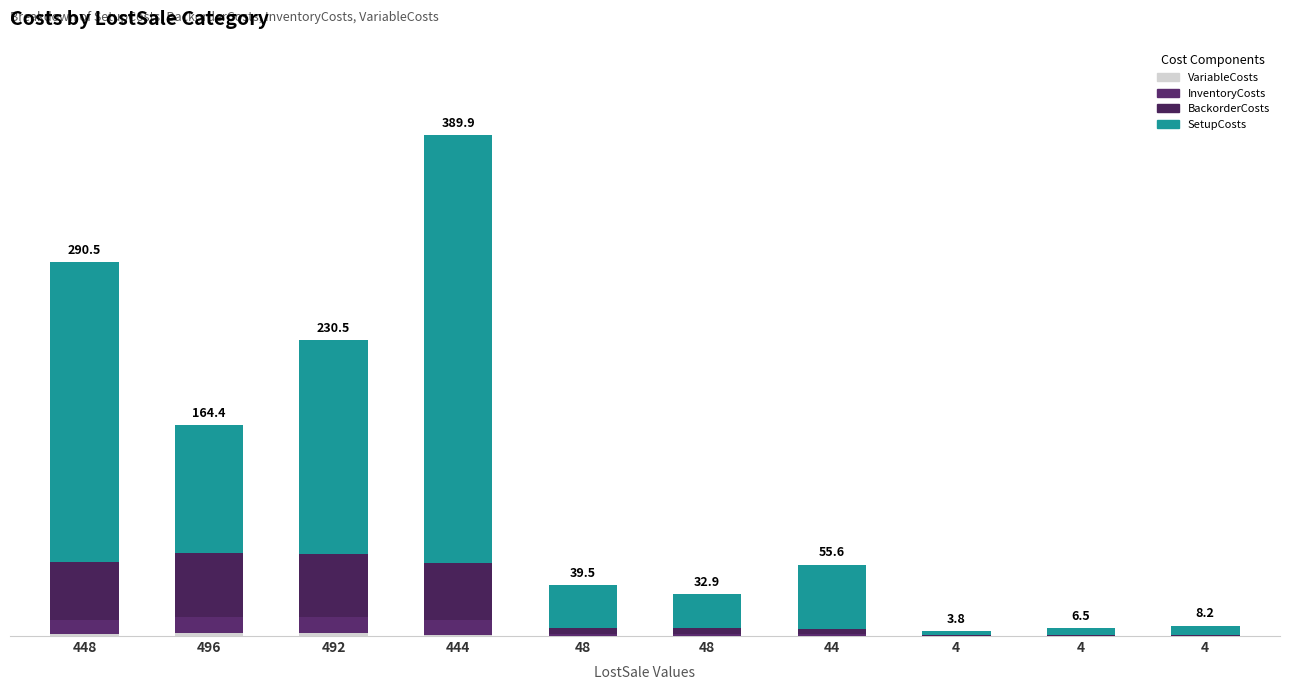

Is it true that VariableCosts equals -1.4 at 4?

False